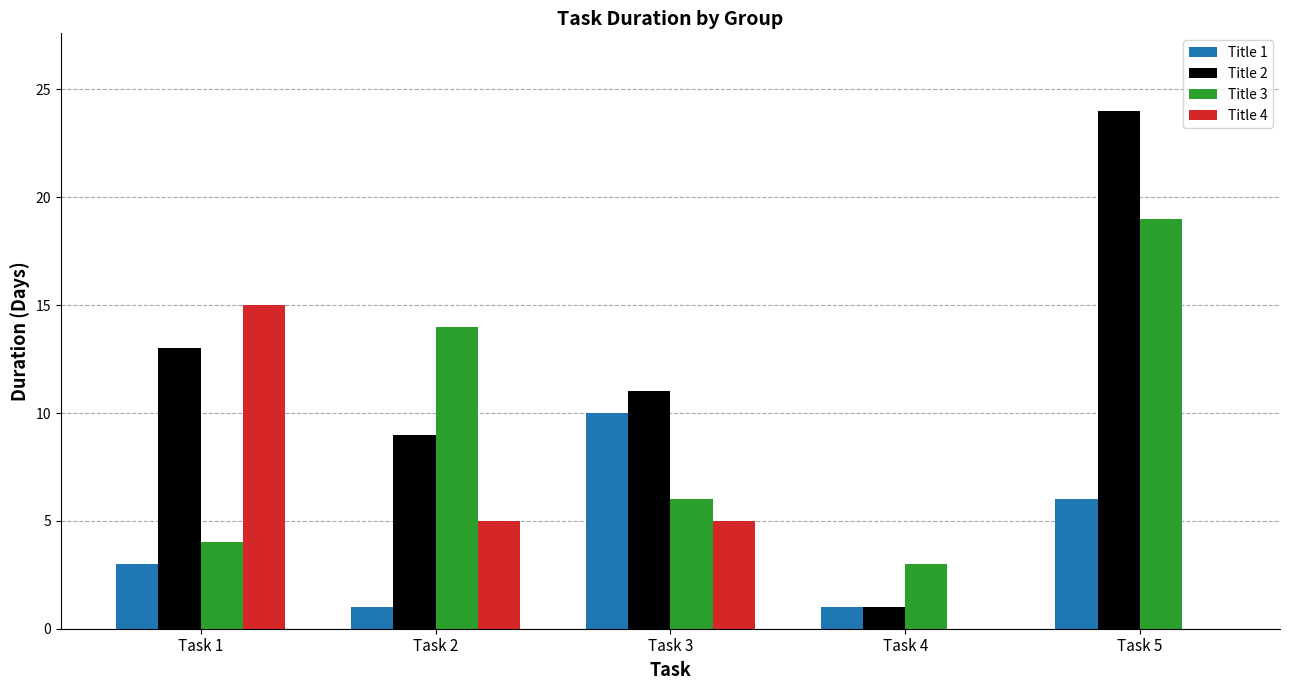

Are the bars grouped side by side (vs. stacked)?

Yes